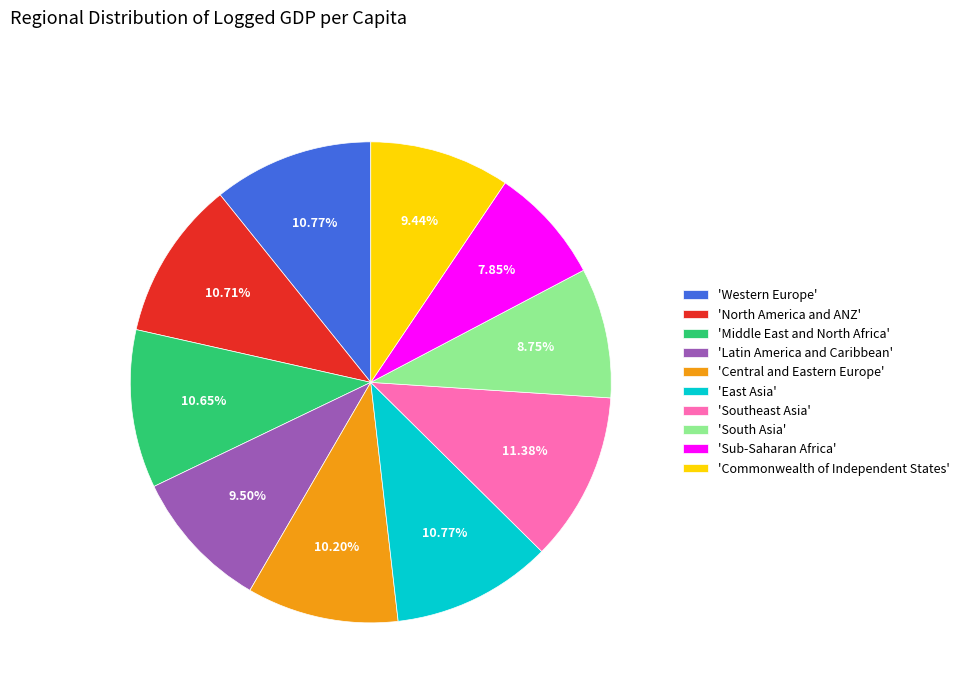

How many slices are in this pie chart?

10